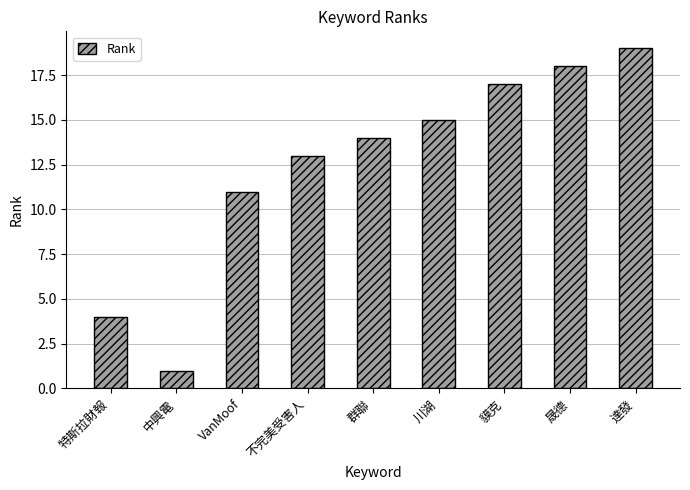

The chart shows a value of 17 at 貘克. True or false?

True